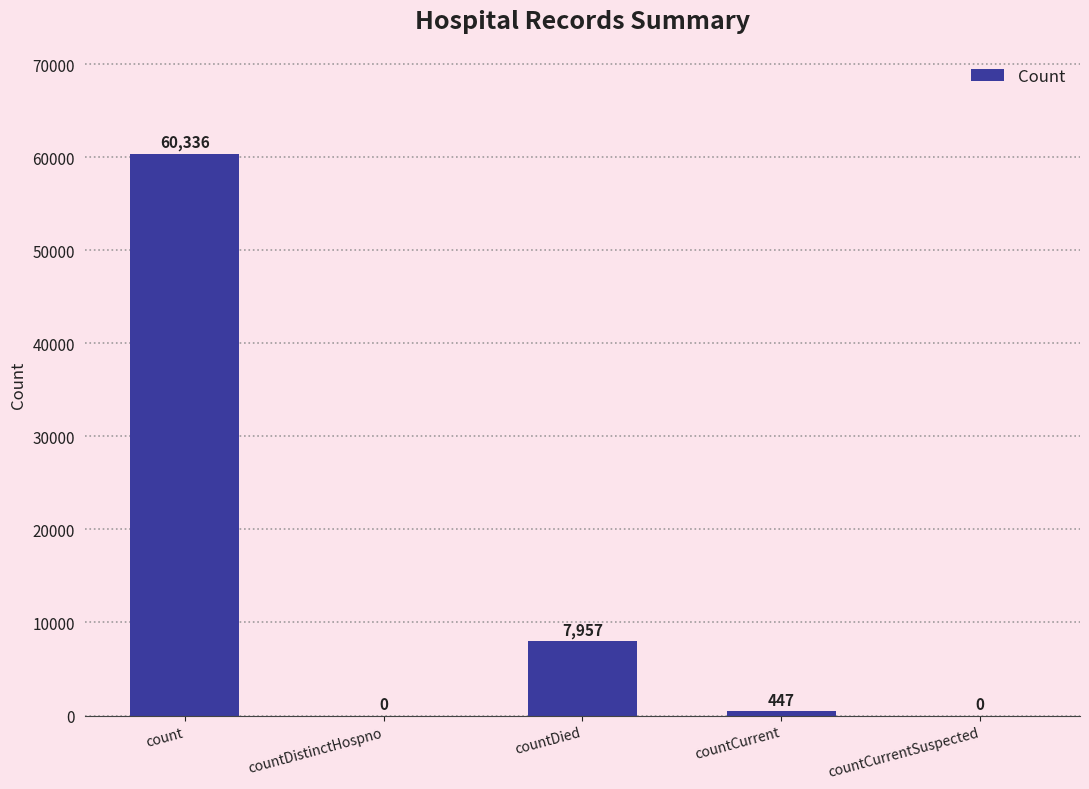

Is it true that the value at countCurrent is 447?

True